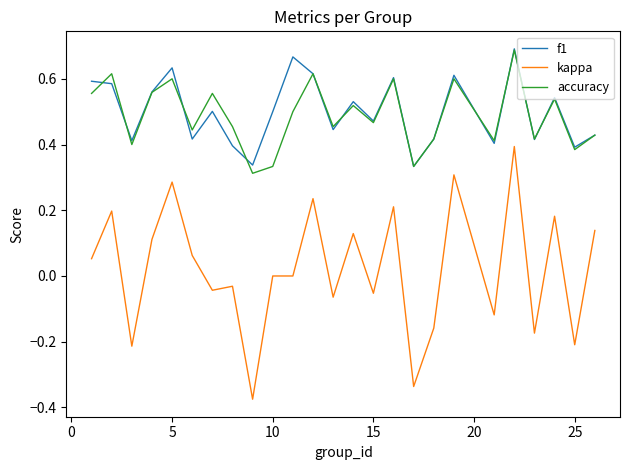

Which series has the widest spread of values?

kappa